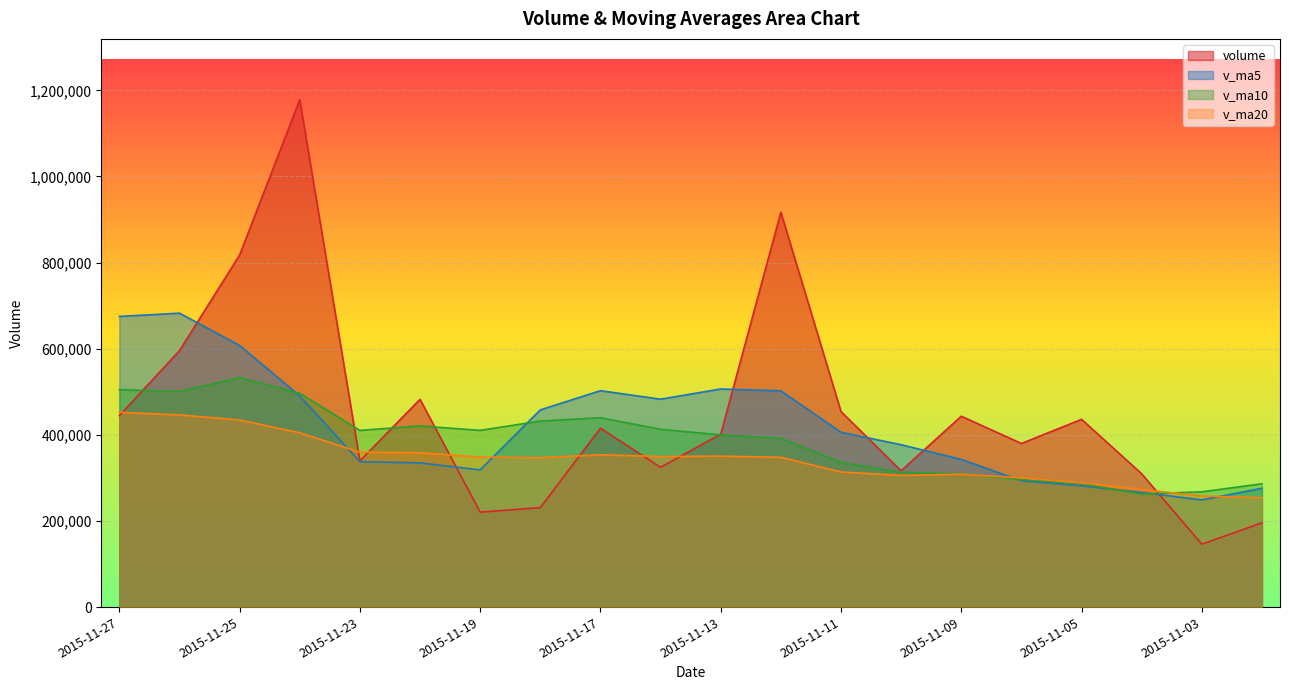

What is the difference between the second highest and second lowest values in the v_ma20 series?

188287.5